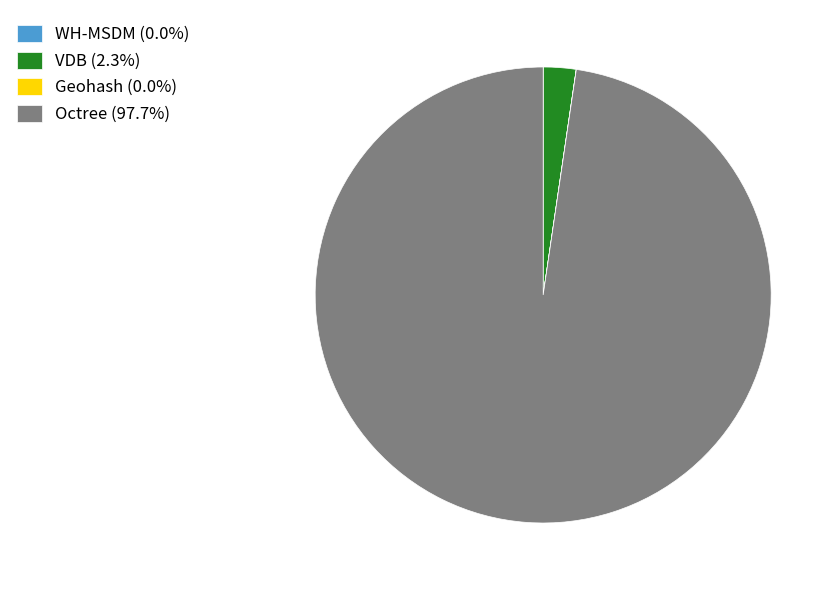

Does any single category account for the majority?

Yes